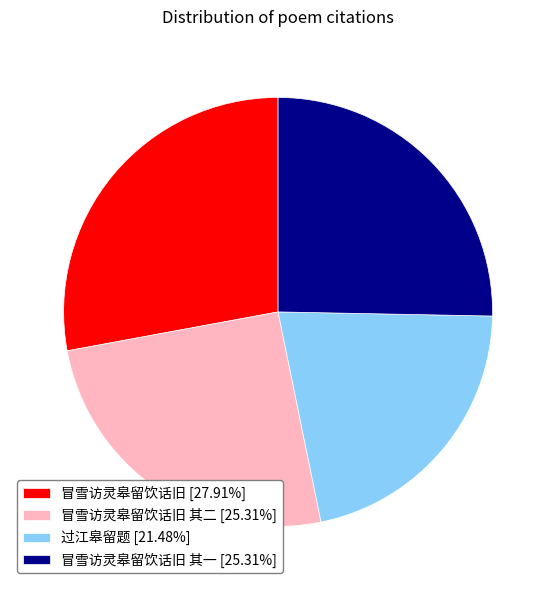

Count the number of slices in the pie.

4